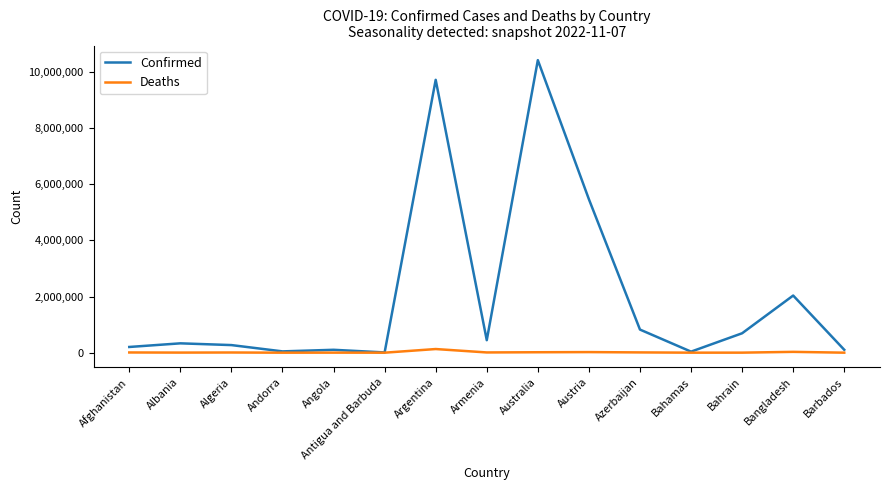

At which category is the sum across all series the highest?

Australia